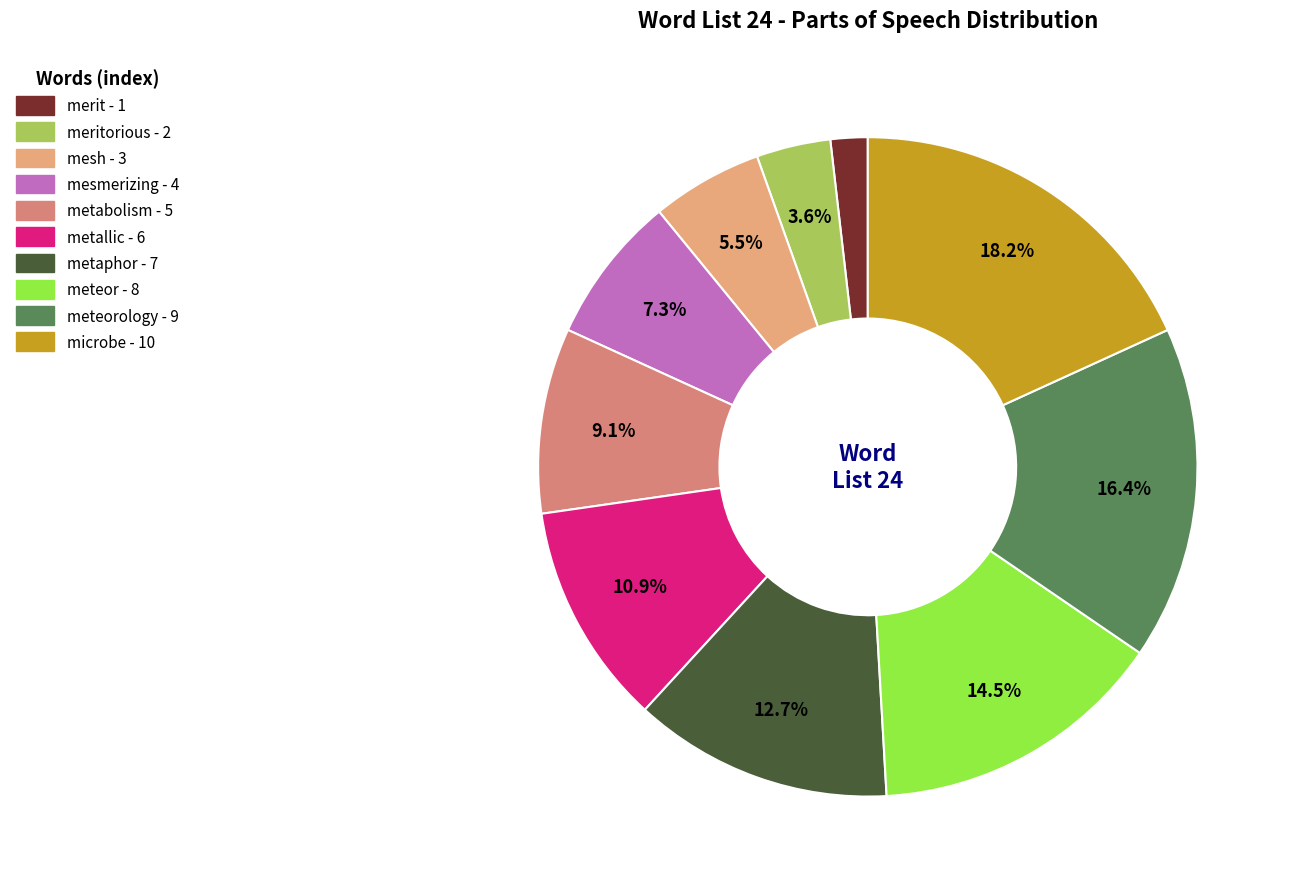

How many segments does this pie chart have?

10